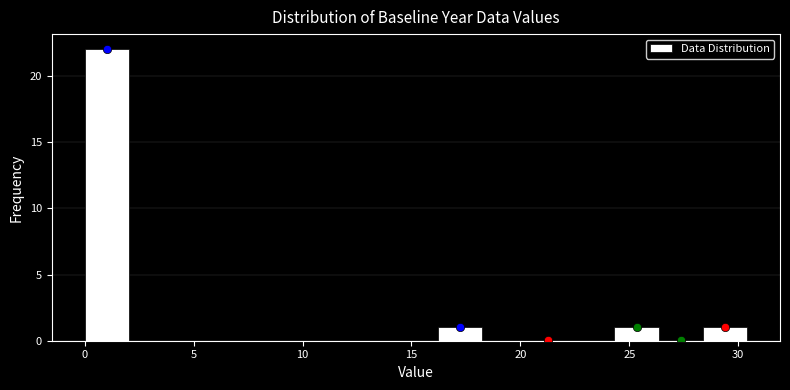

Reading left to right, list every bar in this chart as the range it spans on the x-axis followed by its height. Neither the bar edges nor the heights are printed on the chart, so give them approximately, as read against the axes.

0.0 to 2.0: 22
2.0 to 4.0: 0
4.0 to 6.0: 0
6.0 to 8.0: 0
8.0 to 10.0: 0
10.0 to 12.0: 0
12.0 to 14.0: 0
14.0 to 16.0: 0
16.0 to 18.0: 1
18.0 to 20.5: 0
20.5 to 22.5: 0
22.5 to 24.5: 0
24.5 to 26.5: 1
26.5 to 28.5: 0
28.5 to 30.5: 1